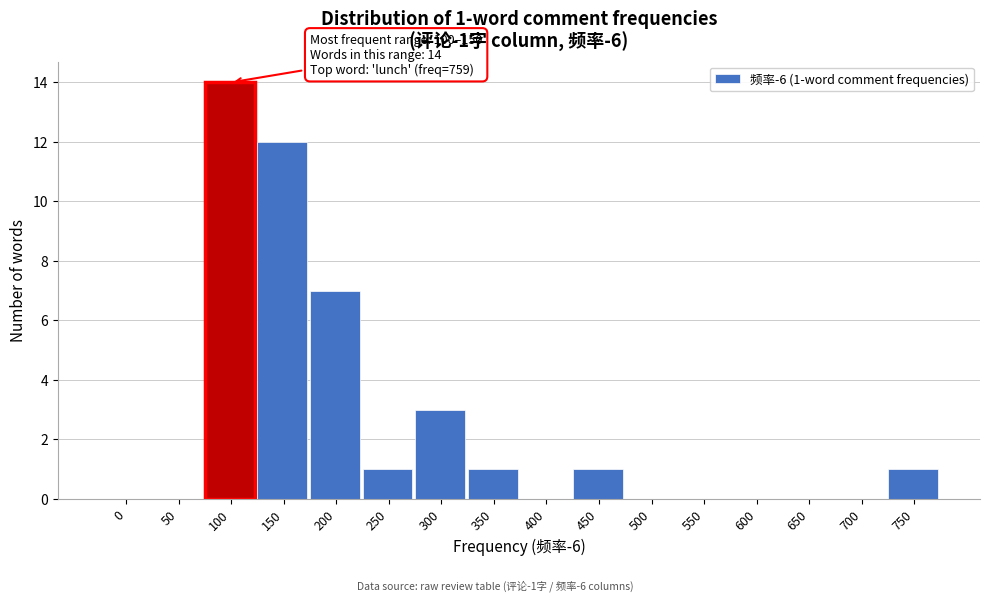

Reading right to left, extract all data points from this chart.

750=1	700=0	650=0	600=0	550=0	500=0	450=1	400=0	350=1	300=3	250=1	200=7	150=12	100=14	50=0	0=0